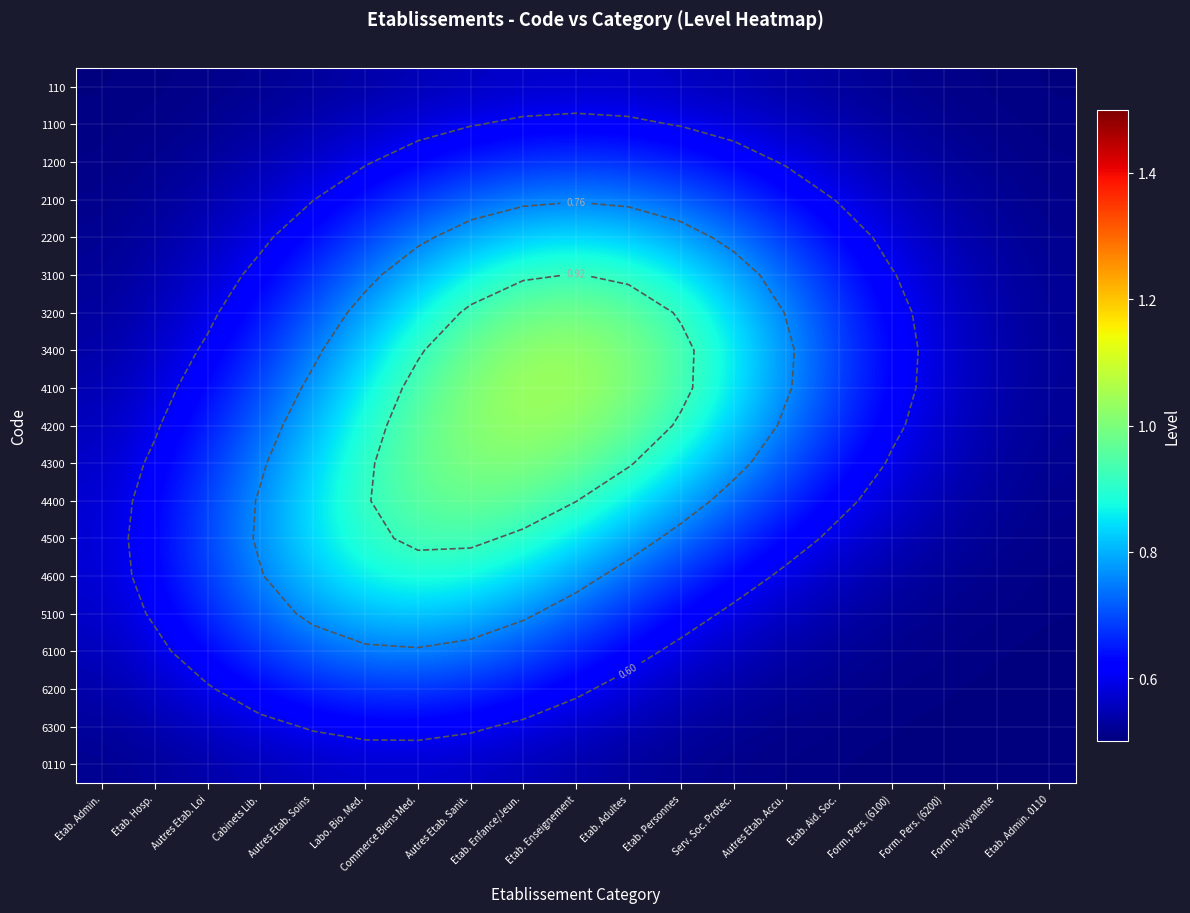

List the labels in order of 4100 value, smallest first.

Etab. Admin. 0110, Form. Polyvalente, Etab. Admin., Form. Pers. (6200), Etab. Hosp., Form. Pers. (6100), Autres Etab. Loi, Etab. Aid. Soc., Cabinets Lib., Autres Etab. Accu., Autres Etab. Soins, Serv. Soc. Protec., Labo. Bio. Med., Etab. Personnes, Commerce Biens Med., Etab. Adultes, Autres Etab. Sanit., Etab. Enseignement, Etab. Enfance/Jeun.